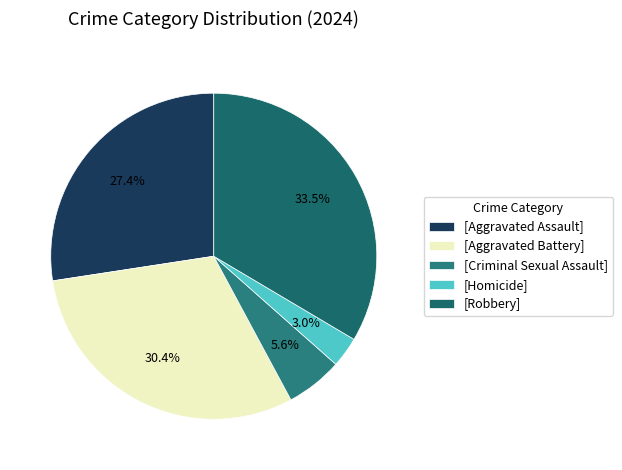

Which category has the smallest portion of the pie?

[Homicide]